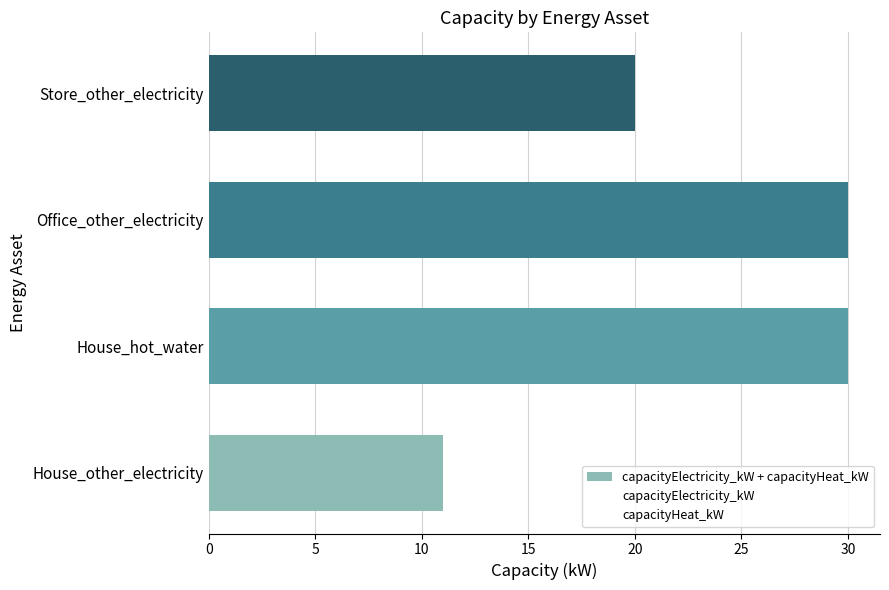

How many series are shown in this chart?

1